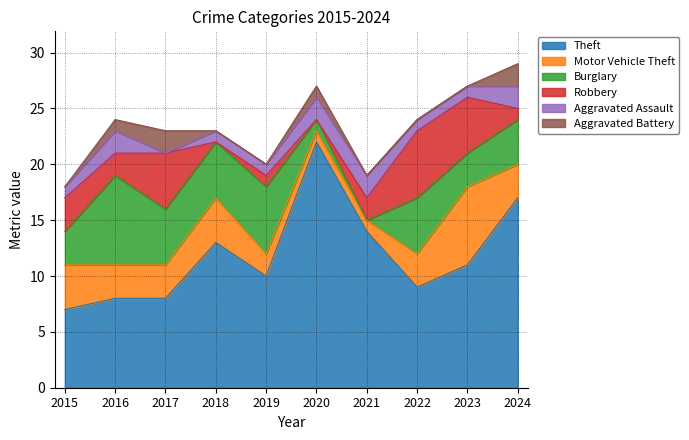

What value does the Robbery series have at 2024?

1